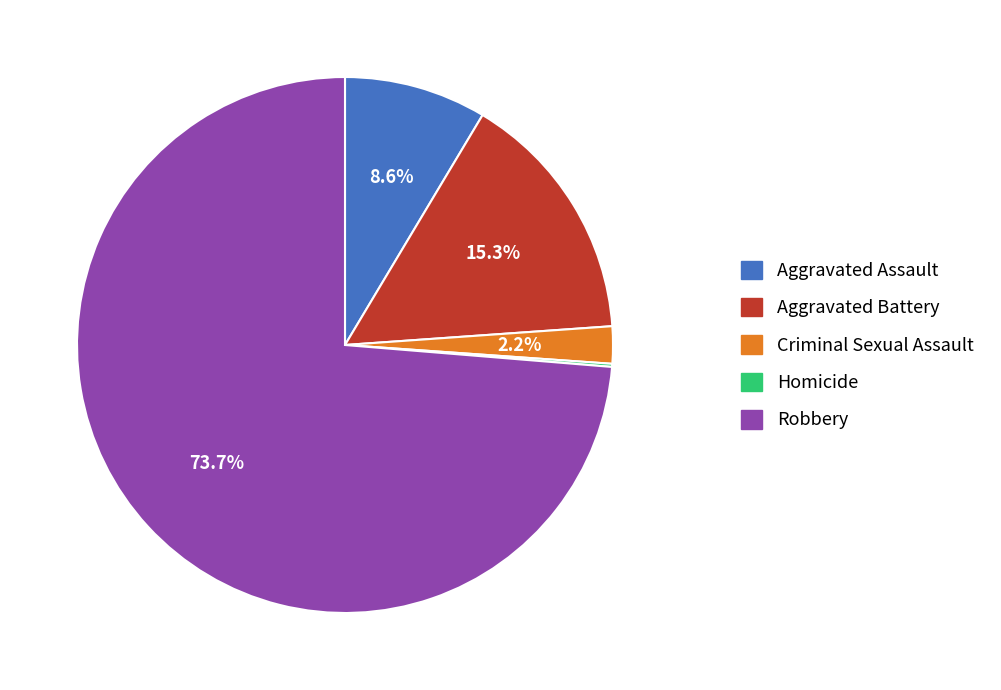

Combined, do Aggravated Assault and Aggravated Battery account for over 50%?

No